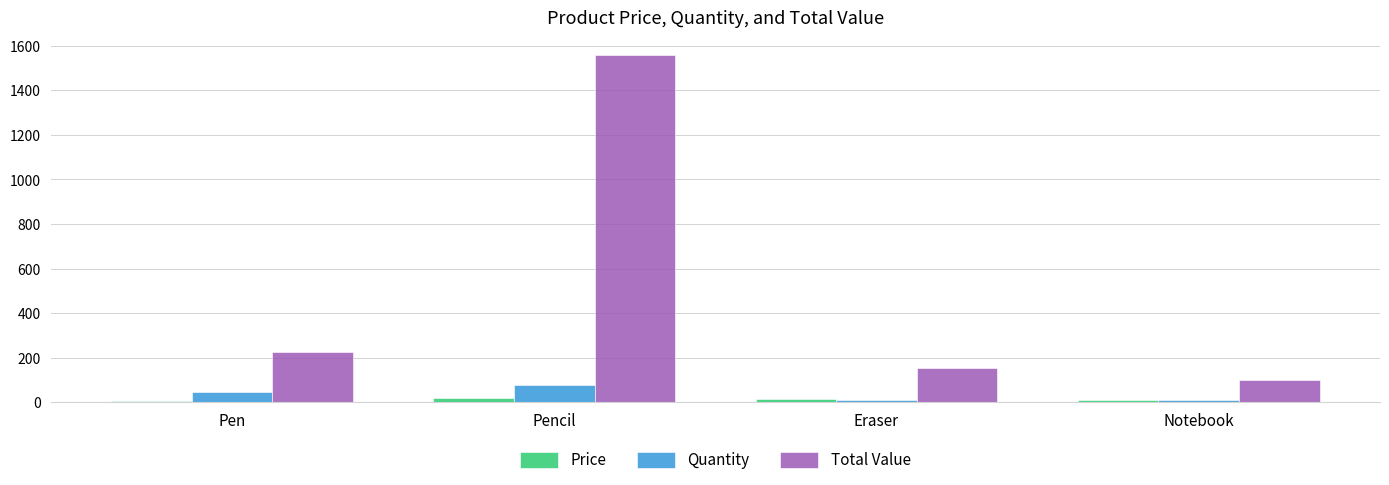

What is the total value across all series at Pencil?

1658